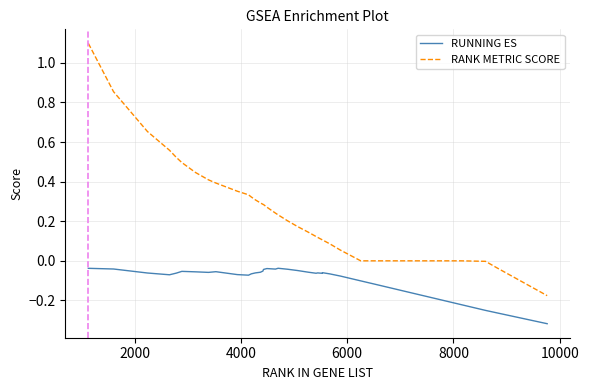

What is the difference between the maximum and second lowest values in the RANK METRIC SCORE series?

1.1